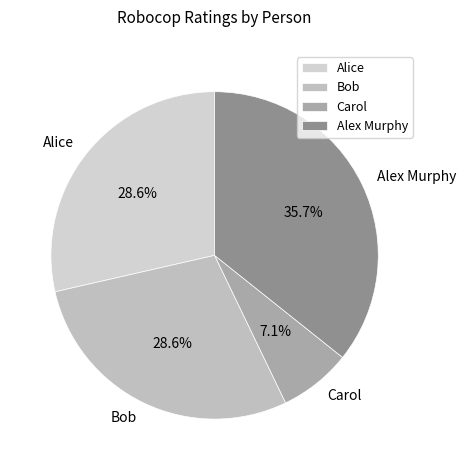

The Carol slice represents 7% of the pie. True or false?

True